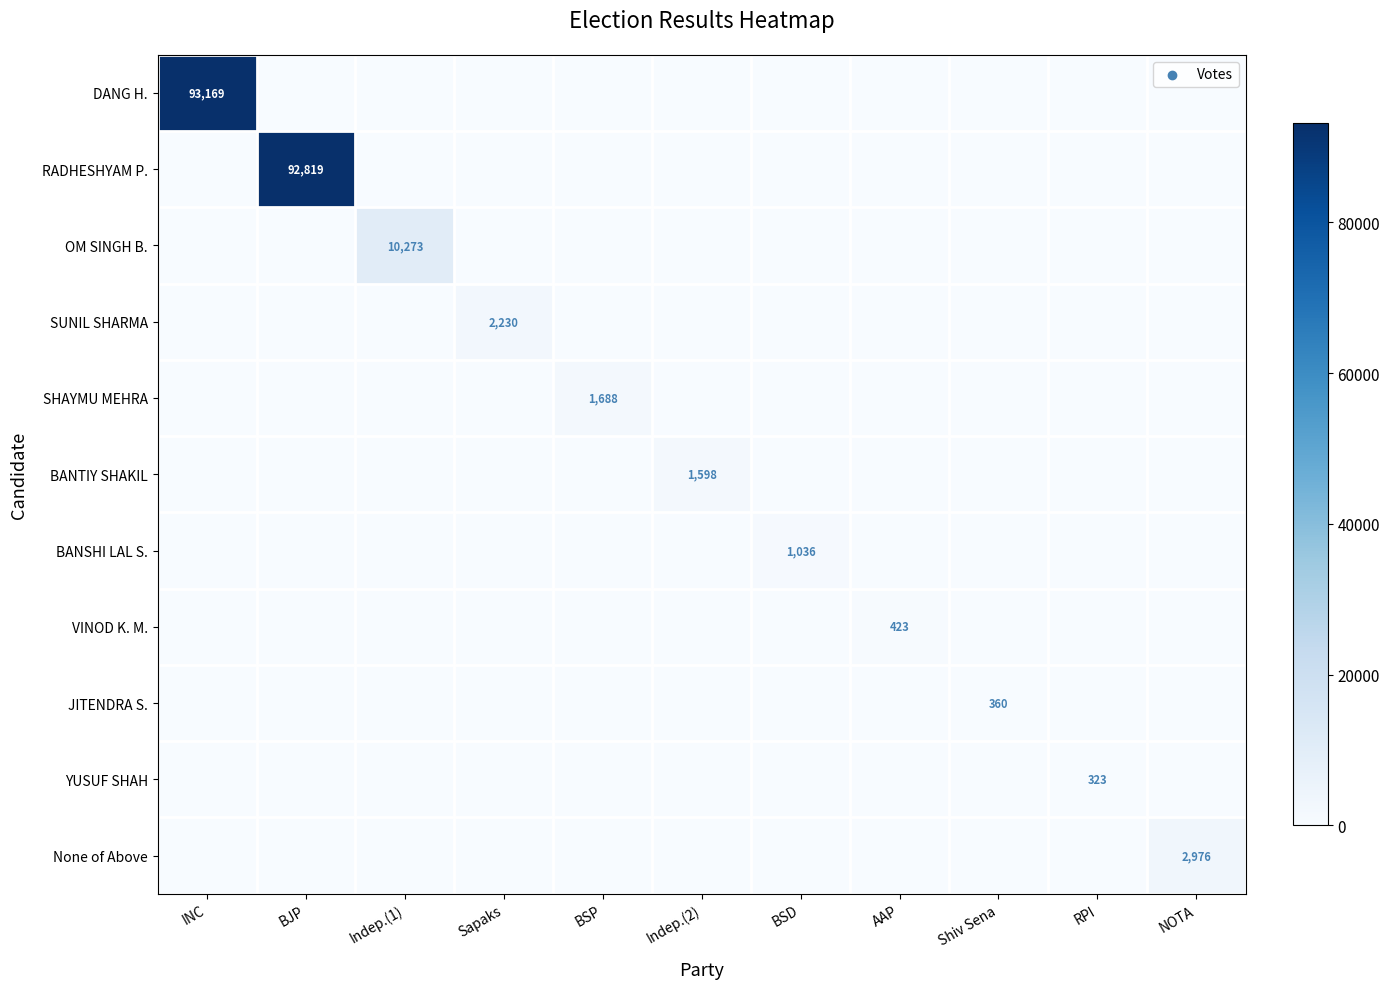

How many data points in None of Above are above 0?

1